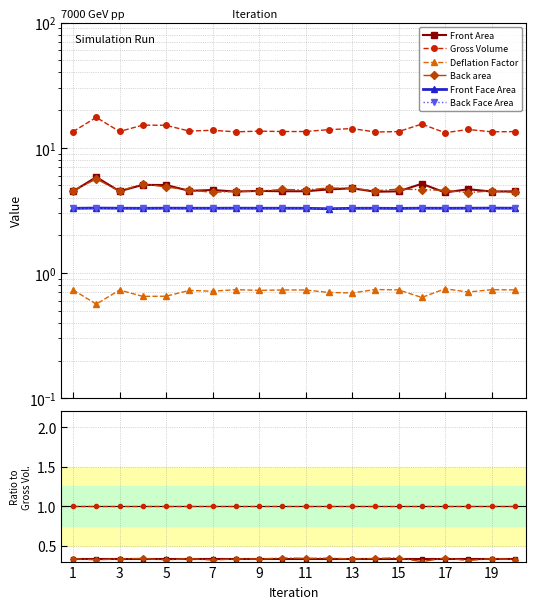

Does the chart have visible grid lines?

Yes